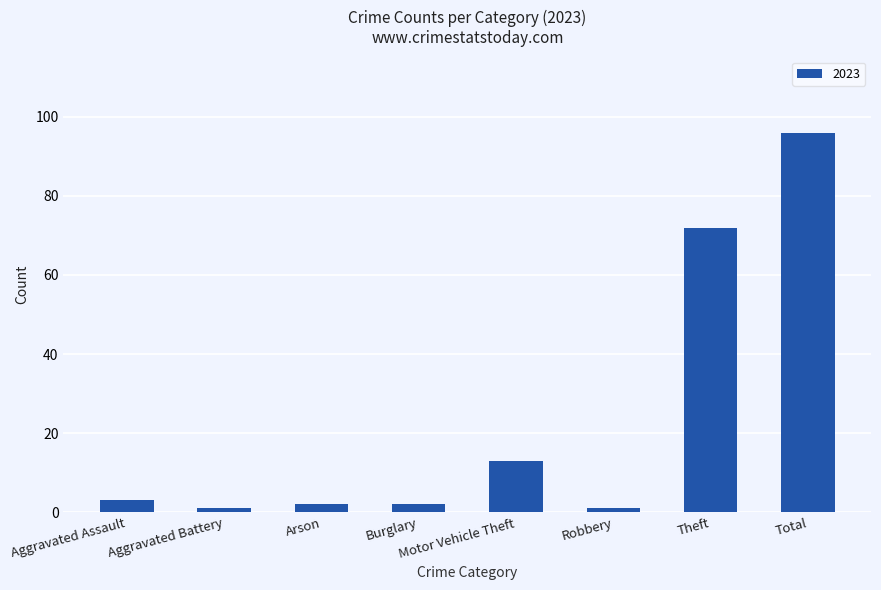

Where is the data nearest to the value 48?

Theft